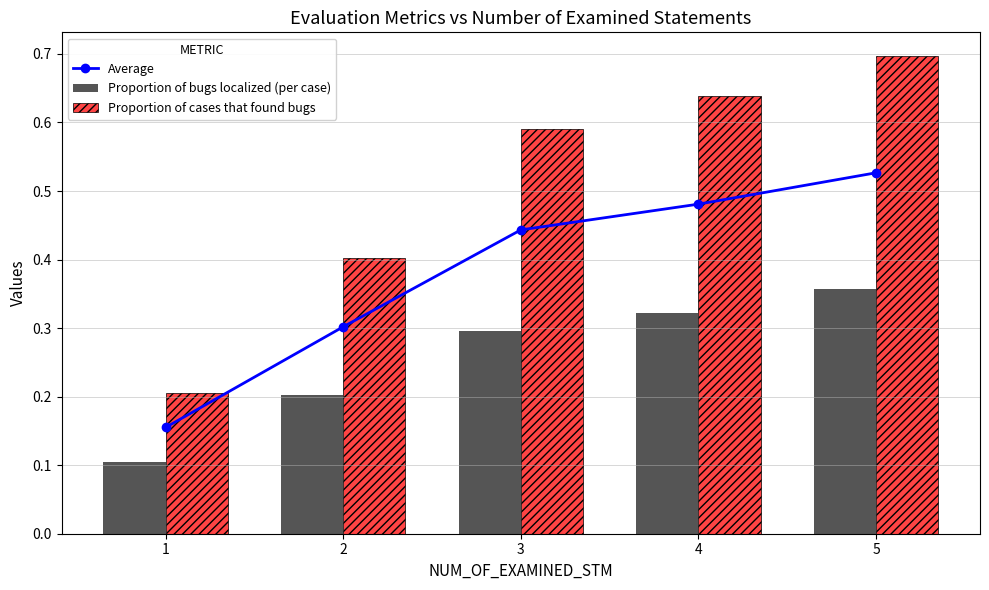

What is the difference between the Proportion of cases that found bugs values at 4 and 5?

0.1